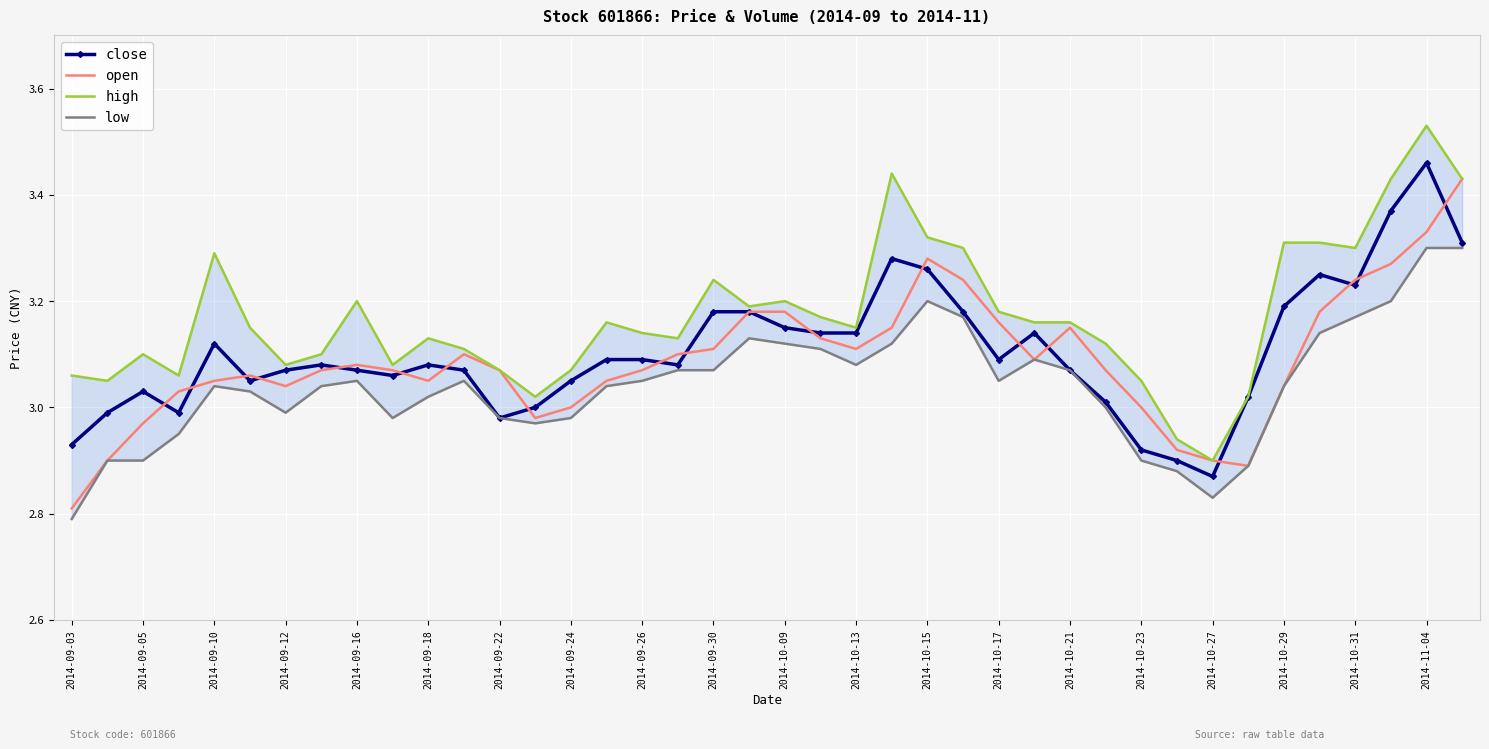

What is the difference between the second highest and second lowest values in the low series?

0.5